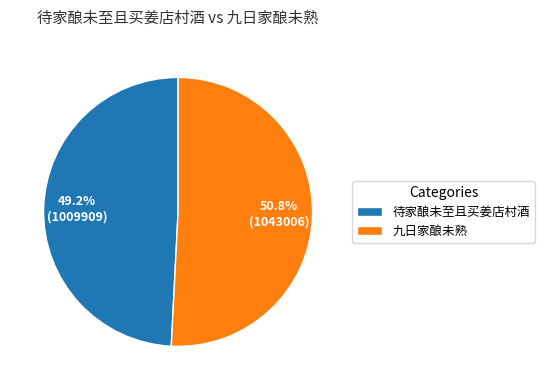

Which slice is the largest?

九日家酿未熟